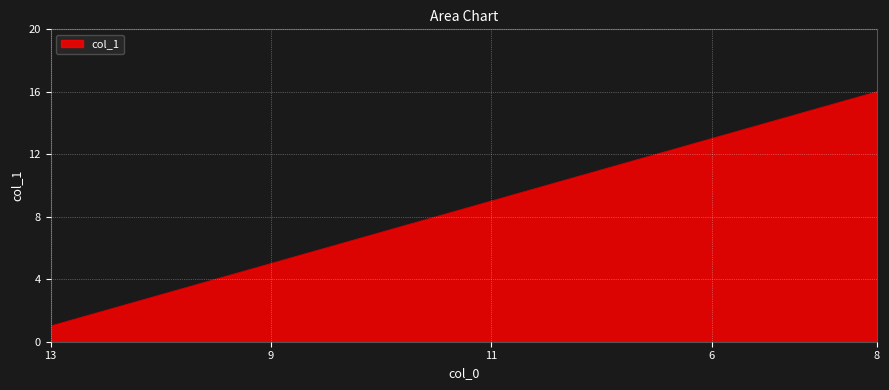

What is the difference between the maximum and minimum values?

15